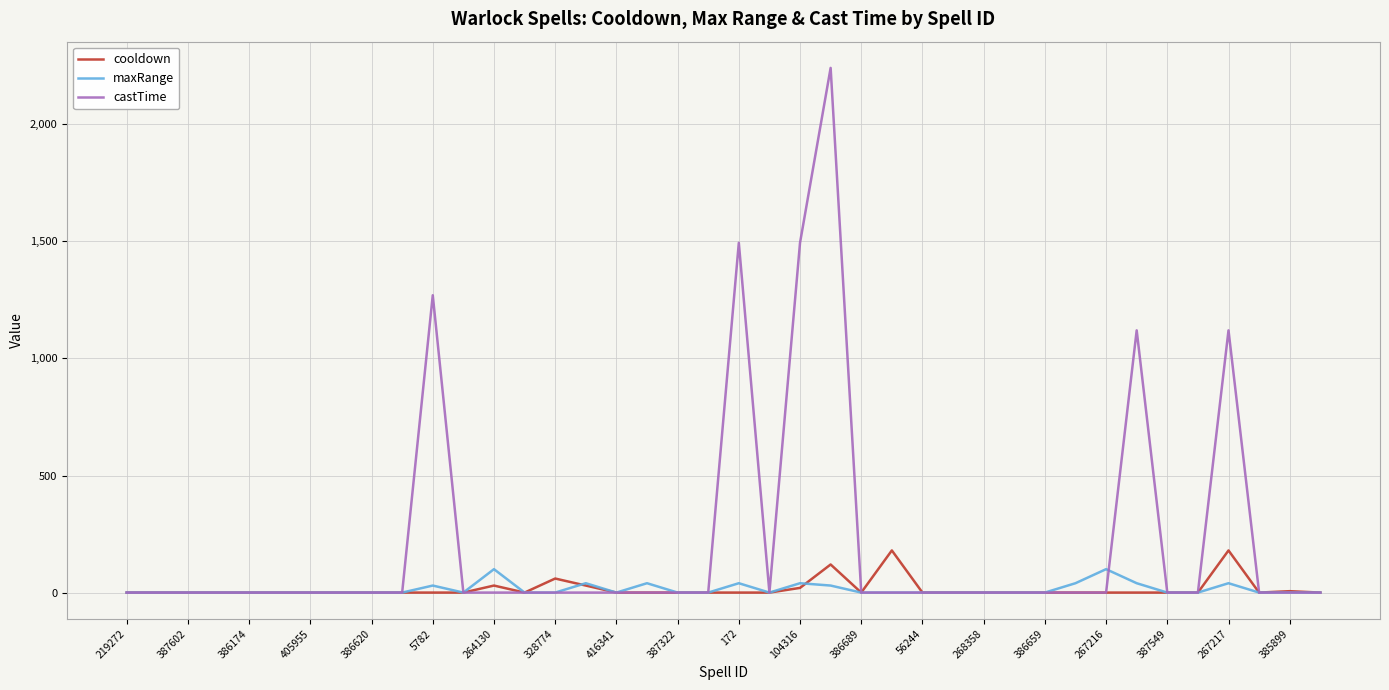

What is the maximum value for maxRange?

100